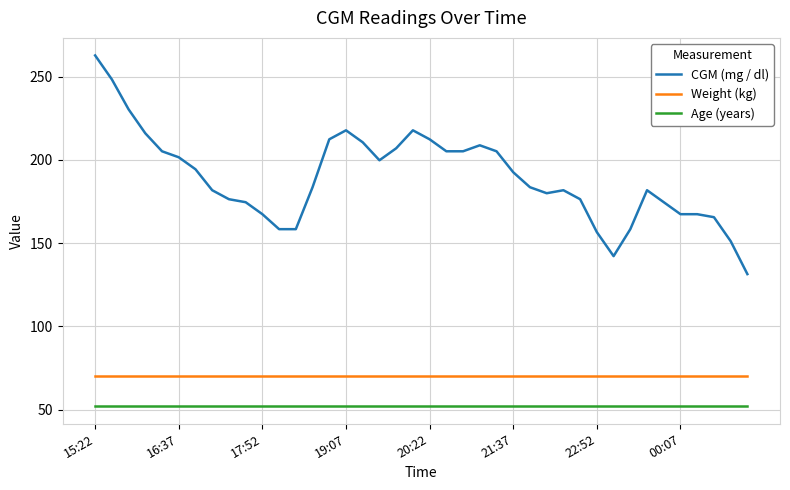

What is the greatest value displayed?

262.8